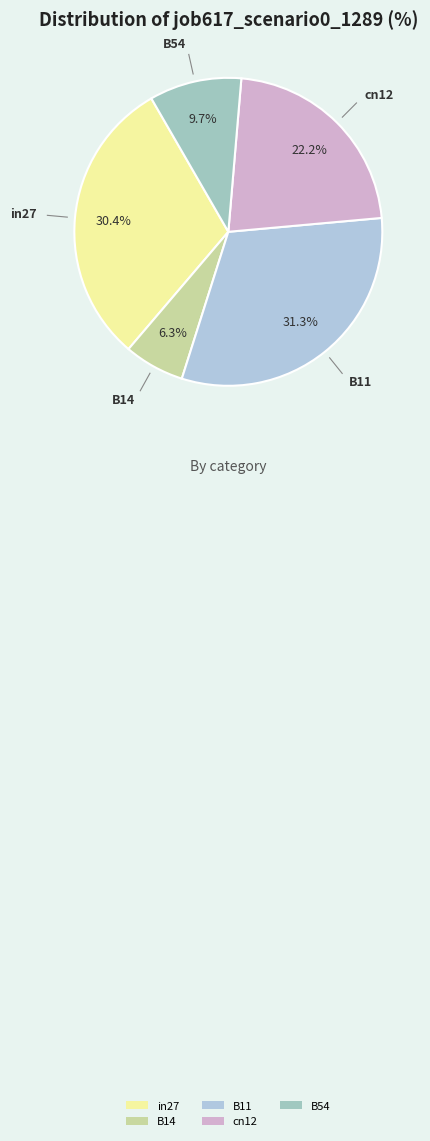

The B14 slice represents 11% of the pie. True or false?

False